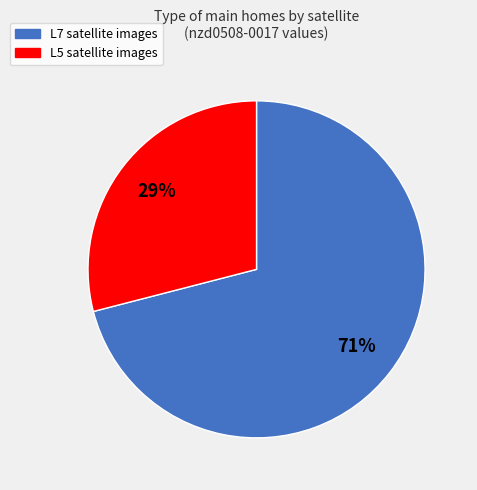

Is the sum of L5 and L7 greater than half?

Yes